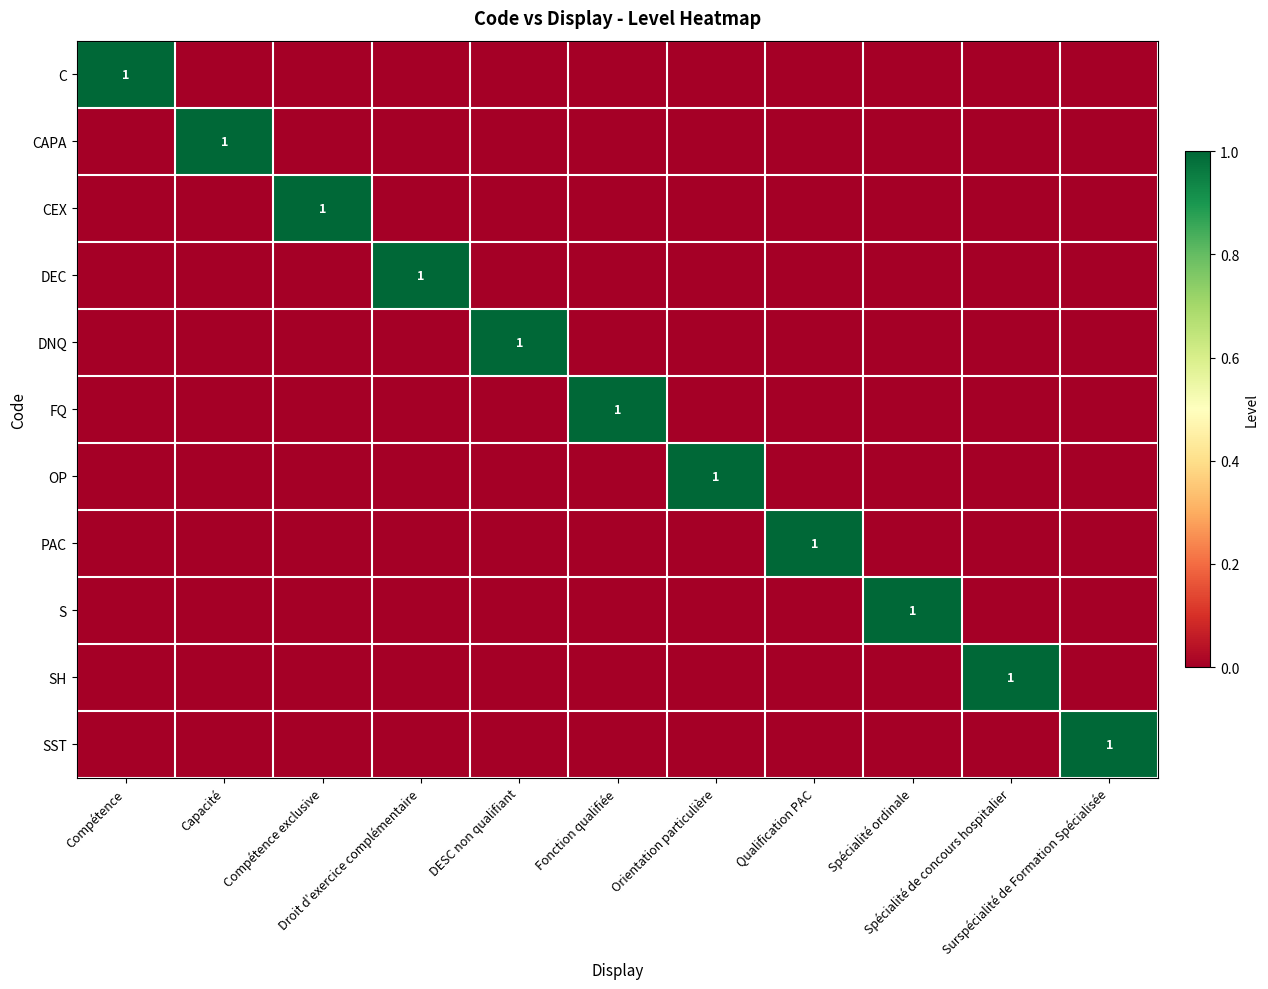

What is the sum of all SST values?

1